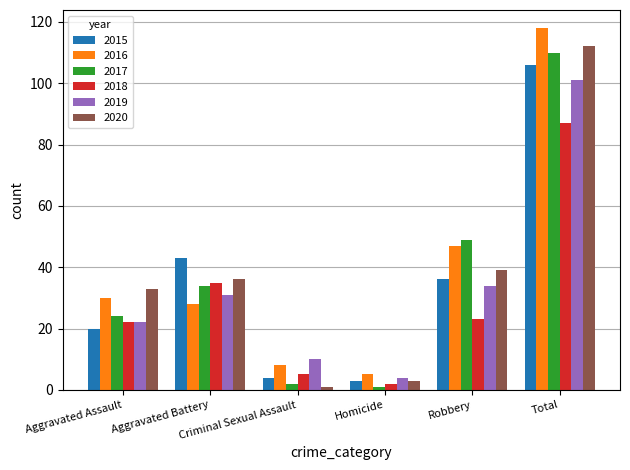

What position from the left is Criminal Sexual Assault?

3